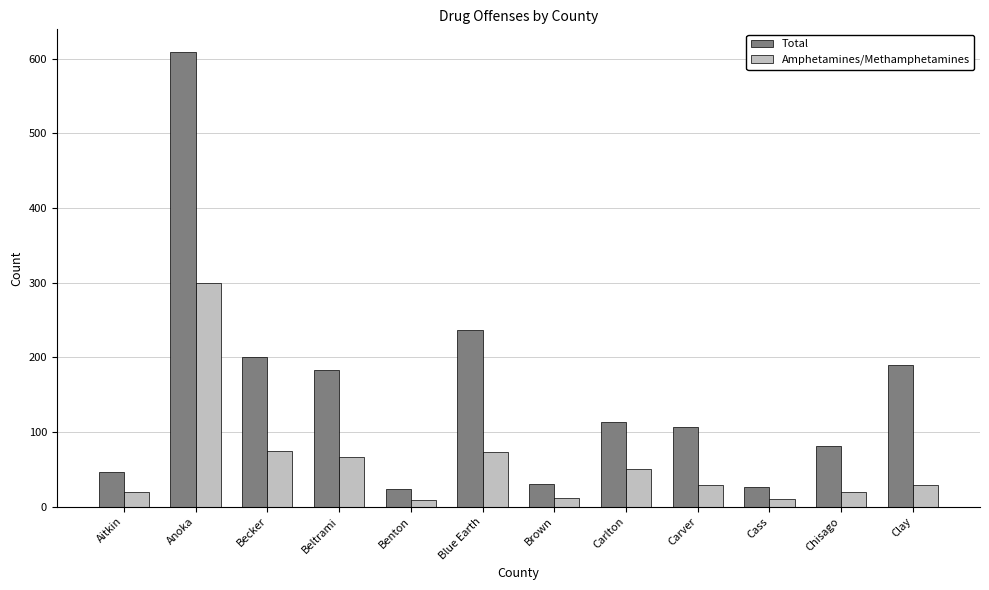

Which series has the largest total across all categories?

Total